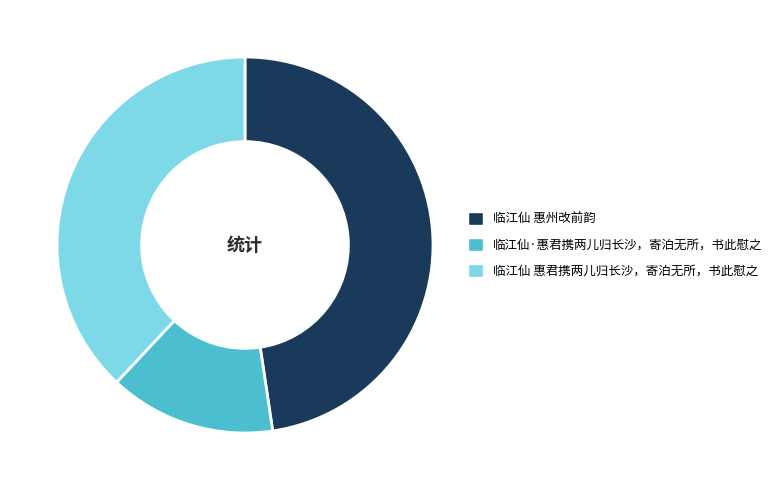

The 临江仙 惠君携两儿归长沙，寄泊无所，书此慰之 slice represents 48% of the pie. True or false?

False